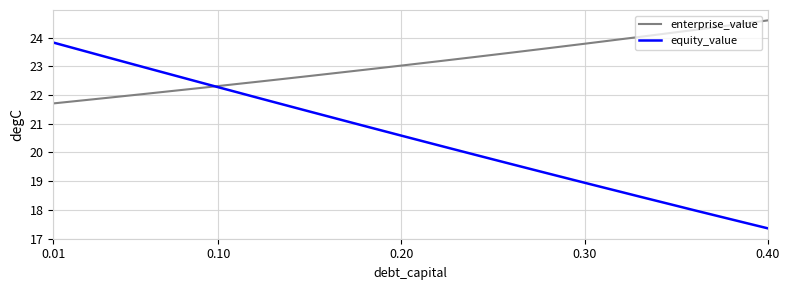

List the series in order of their overall mean, lowest first.

equity_value, enterprise_value